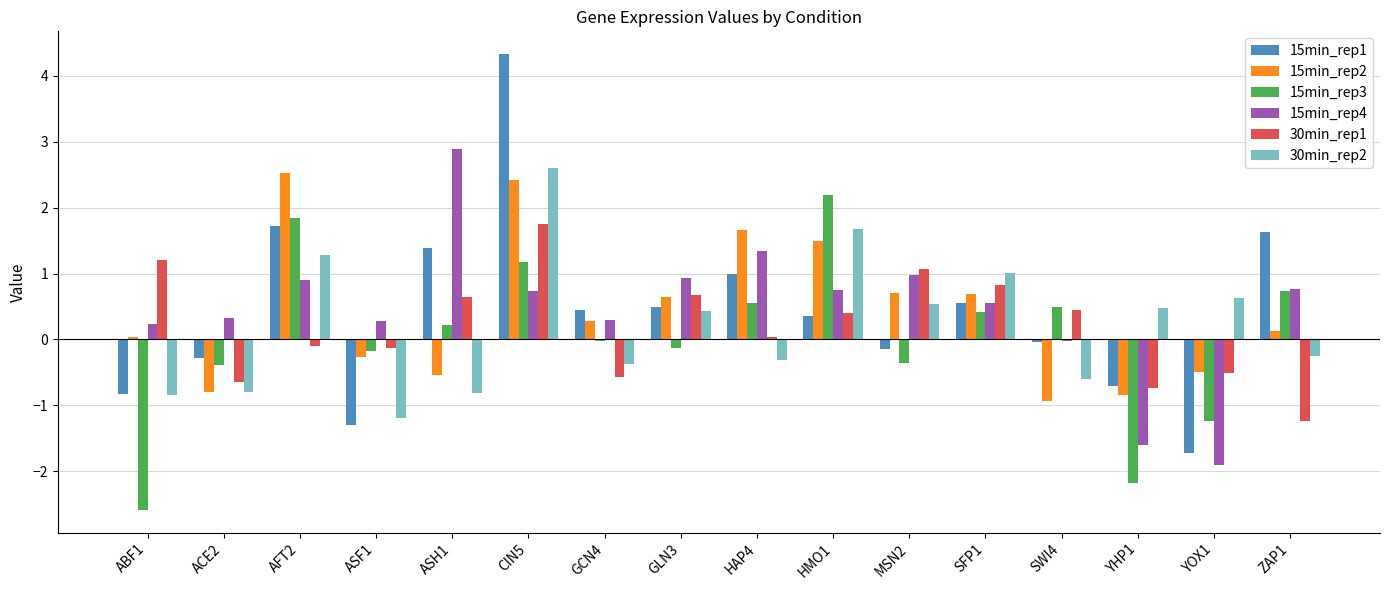

Between SFP1 and YHP1, which series saw the biggest shift?

15min_rep3